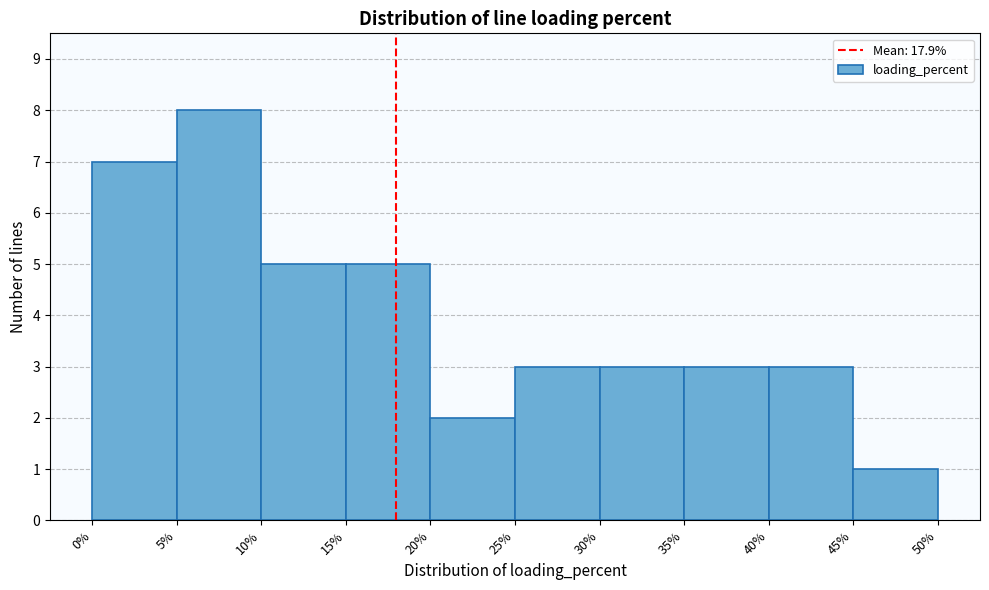

Reading left to right, list every bar in this chart as the range it spans on the x-axis followed by its height. The values are not printed on the chart, so give them approximately, as read against the axis.

0% to 5%: 7
5% to 10%: 8
10% to 15%: 5
15% to 20%: 5
20% to 25%: 2
25% to 30%: 3
30% to 35%: 3
35% to 40%: 3
40% to 45%: 3
45% to 50%: 1